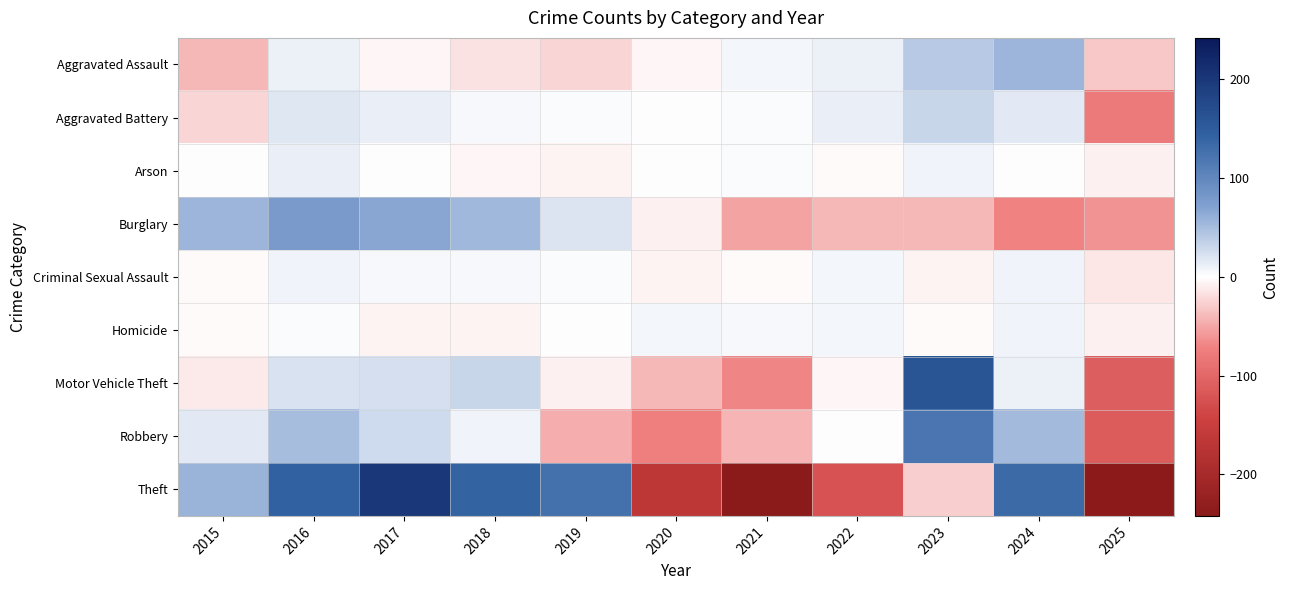

Reading left to right, list all the values displayed in this chart.

Aggravated Assault: 2015=-40.9	2016=10.1	2017=-4.9	2018=-16.9	2019=-22.9	2020=-4.9	2021=6.1	2022=10.1	2023=41.1	2024=55.1	2025=-31.9
Aggravated Battery: 2015=-24.3	2016=17.7	2017=12.7	2018=4.7	2019=3.7	2020=1.7	2021=3.7	2022=11.7	2023=30.7	2024=15.7	2025=-78.3
Arson: 2015=1.7	2016=11.7	2017=-1.3	2018=-5.3	2019=-7.3	2020=-1.3	2021=3.7	2022=-2.3	2023=7.7	2024=0.7	2025=-8.3
Burglary: 2015=55.3	2016=78.3	2017=66.3	2018=53.3	2019=20.3	2020=-7.7	2021=-51.7	2022=-40.7	2023=-40.7	2024=-70.7	2025=-61.7
Criminal Sexual Assault: 2015=-3.0	2016=8.0	2017=5.0	2018=4.0	2019=3.0	2020=-7.0	2021=-3.0	2022=6.0	2023=-7.0	2024=8.0	2025=-14.0
Homicide: 2015=-2.2	2016=2.8	2017=-7.2	2018=-7.2	2019=-1.2	2020=6.8	2021=4.8	2022=5.8	2023=-3.2	2024=8.8	2025=-8.2
Motor Vehicle Theft: 2015=-13.2	2016=20.8	2017=22.8	2018=31.8	2019=-8.2	2020=-40.2	2021=-68.2	2022=-5.2	2023=159.8	2024=9.8	2025=-110.2
Robbery: 2015=15.6	2016=50.6	2017=27.6	2018=7.6	2019=-46.4	2020=-72.4	2021=-43.4	2022=1.6	2023=119.6	2024=51.6	2025=-112.4
Theft: 2015=58.0	2016=142.0	2017=200.0	2018=140.0	2019=125.0	2020=-166.0	2021=-242.0	2022=-124.0	2023=-27.0	2024=133.0	2025=-239.0